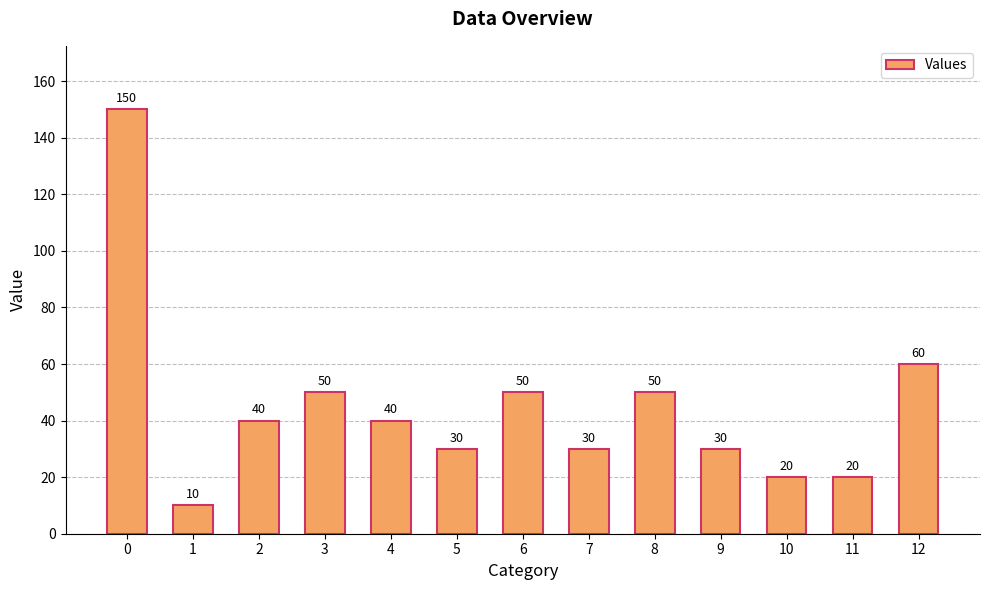

What is the maximum value shown in the chart?

150